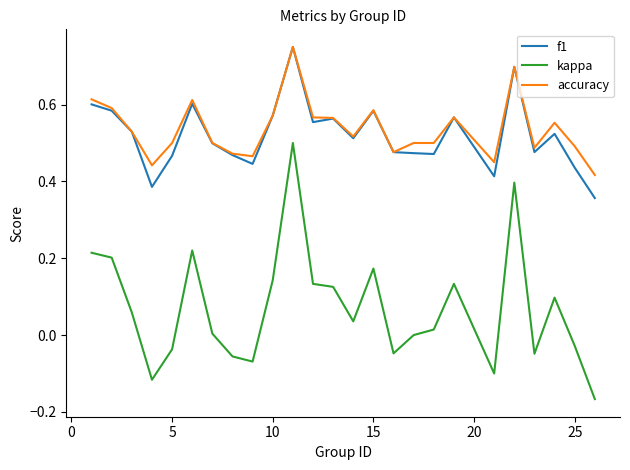

Which series has the widest spread of values?

kappa